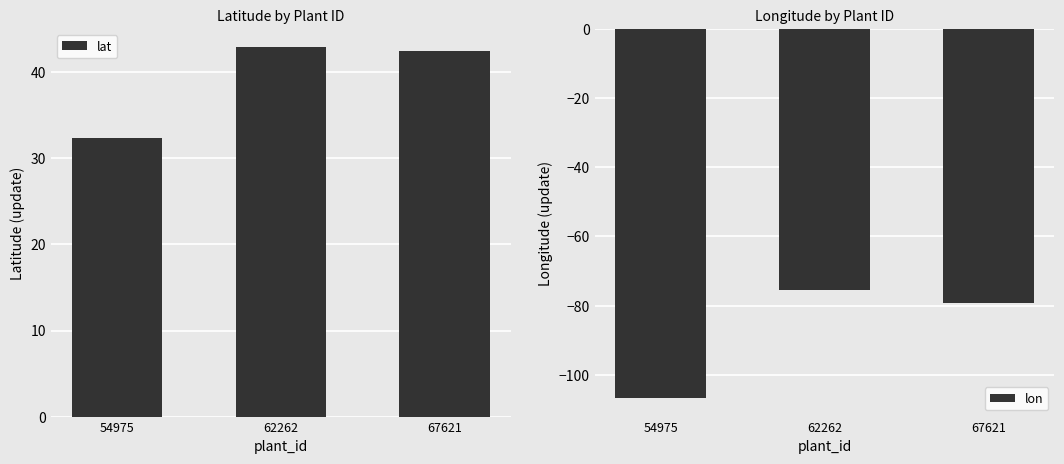

At how many categories does at least one series exceed -71?

3